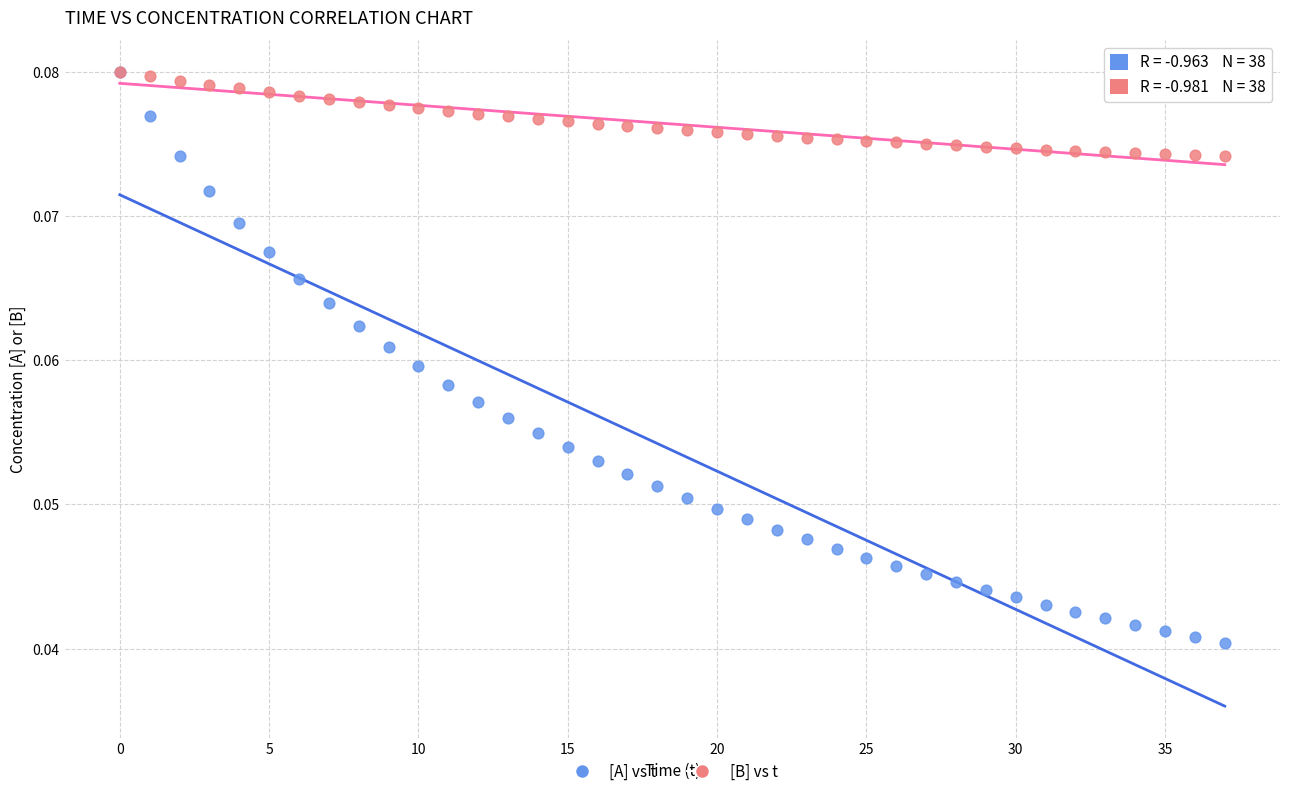

Which series contains the lowest Y value?

[A] vs t